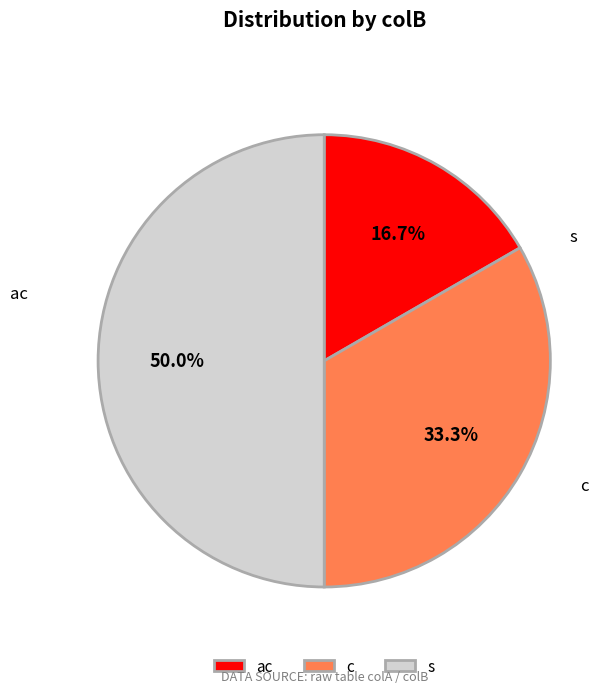

The s slice represents 56% of the pie. True or false?

False